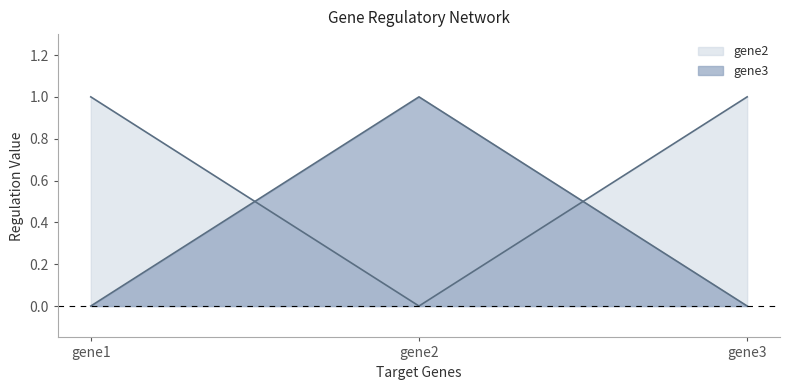

At which label does gene3 reach its peak?

gene2